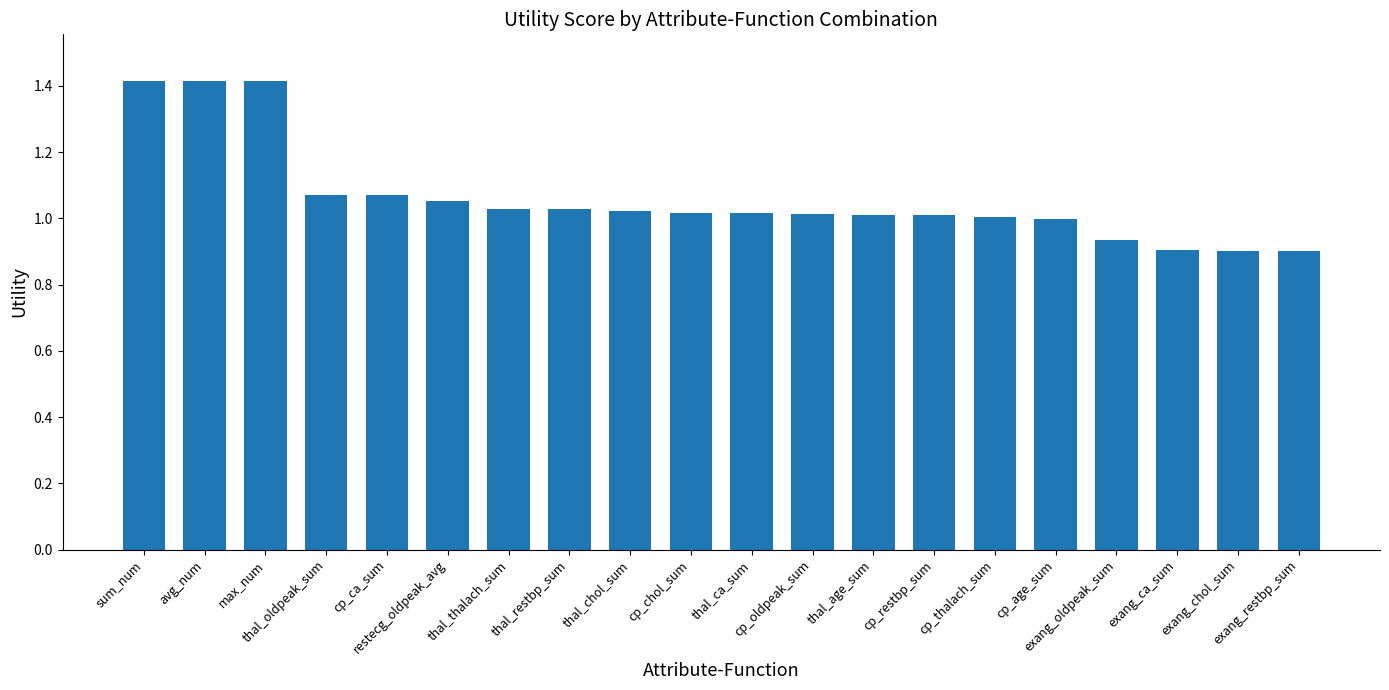

What is the label of the 3rd bar from the right?

exang_ca_sum